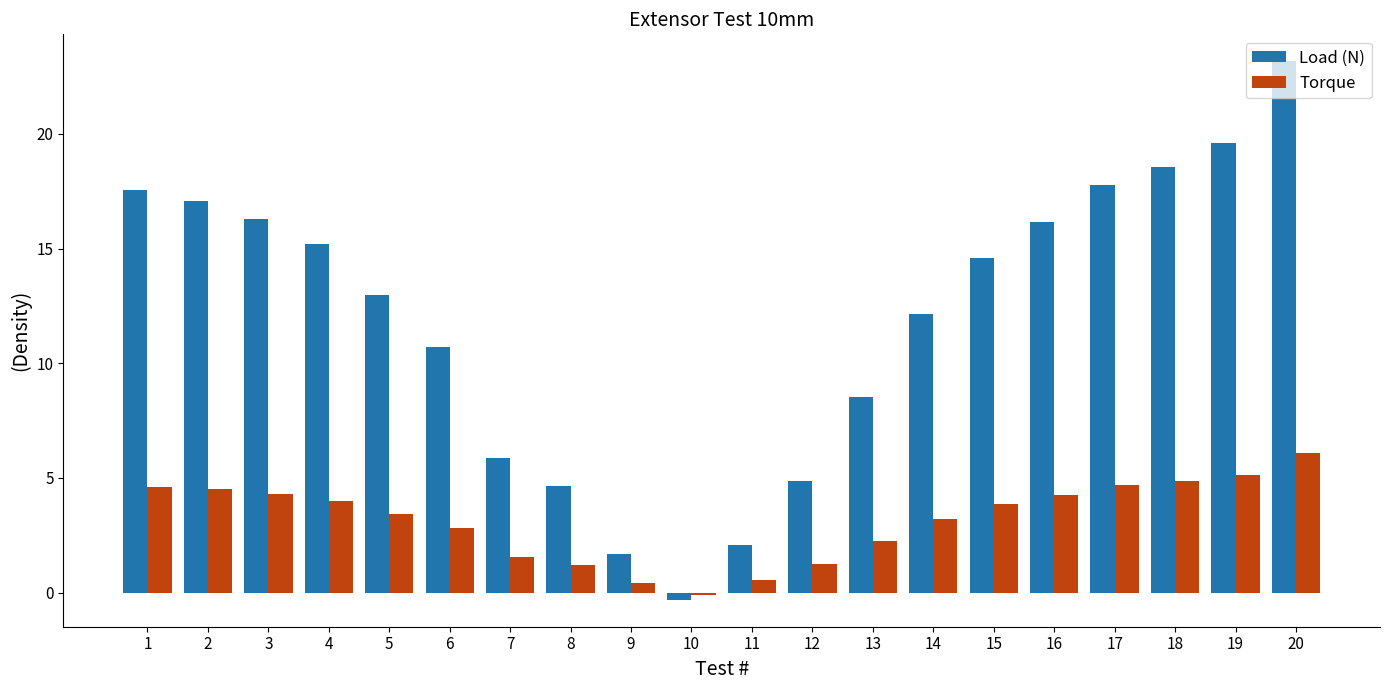

What is the minimum value shown in the chart?

-0.3